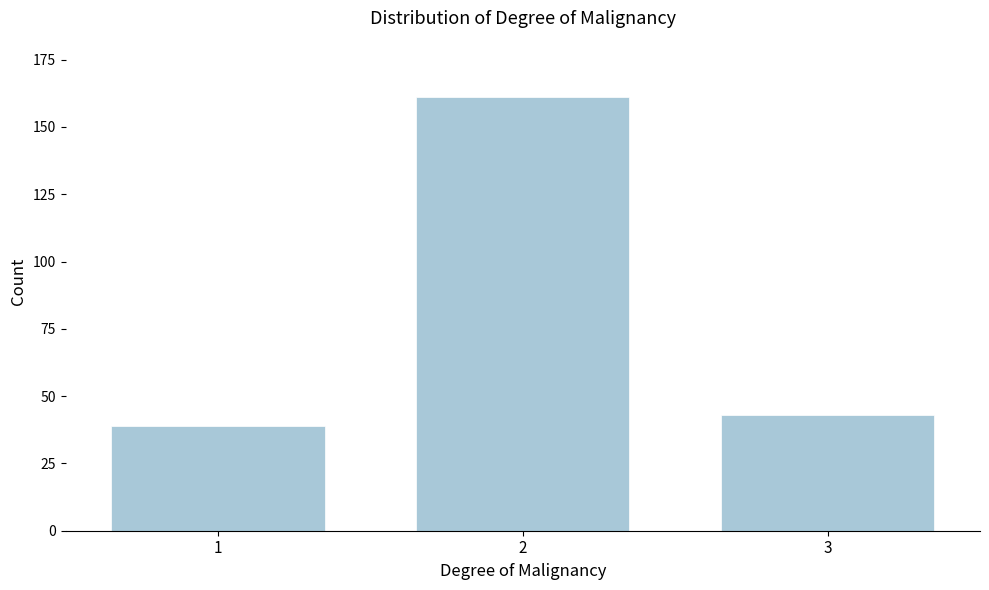

Reading left to right, extract all data points from this chart.

39	161	43